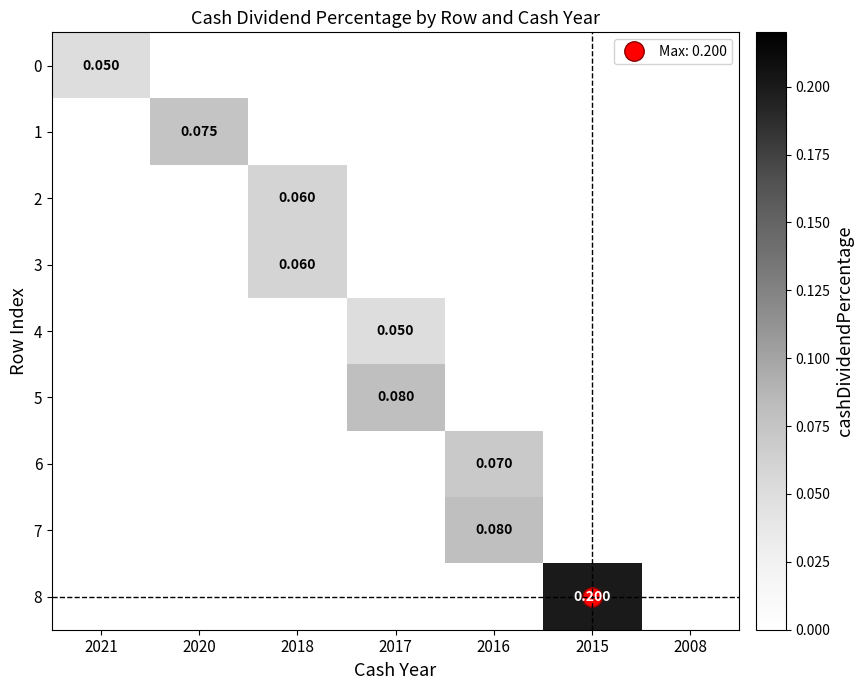

The 8 series shows -0.1 at 2016. True or false?

False